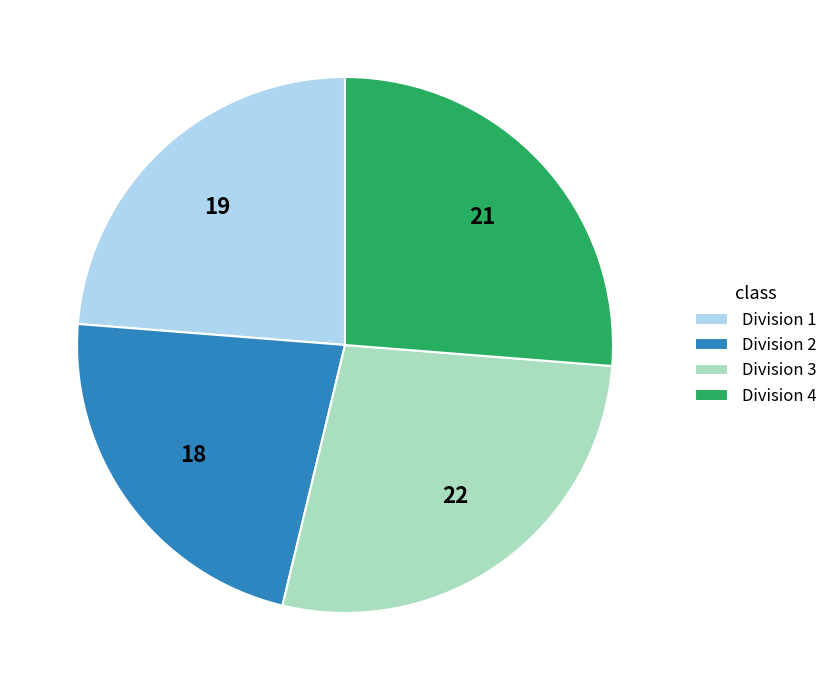

The Division 4 slice represents 41% of the pie. True or false?

False